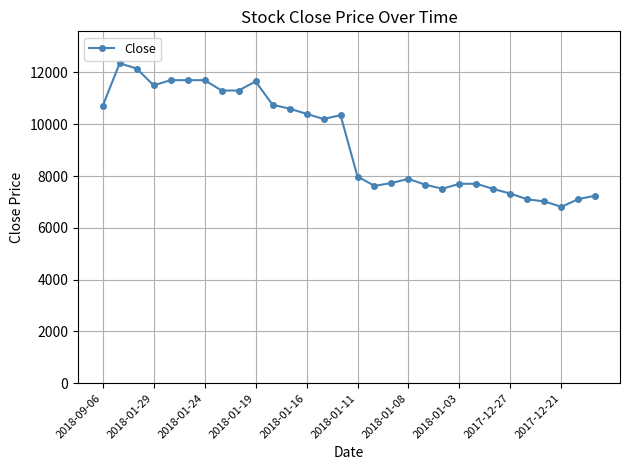

What is the minimum value shown in the chart?

6810